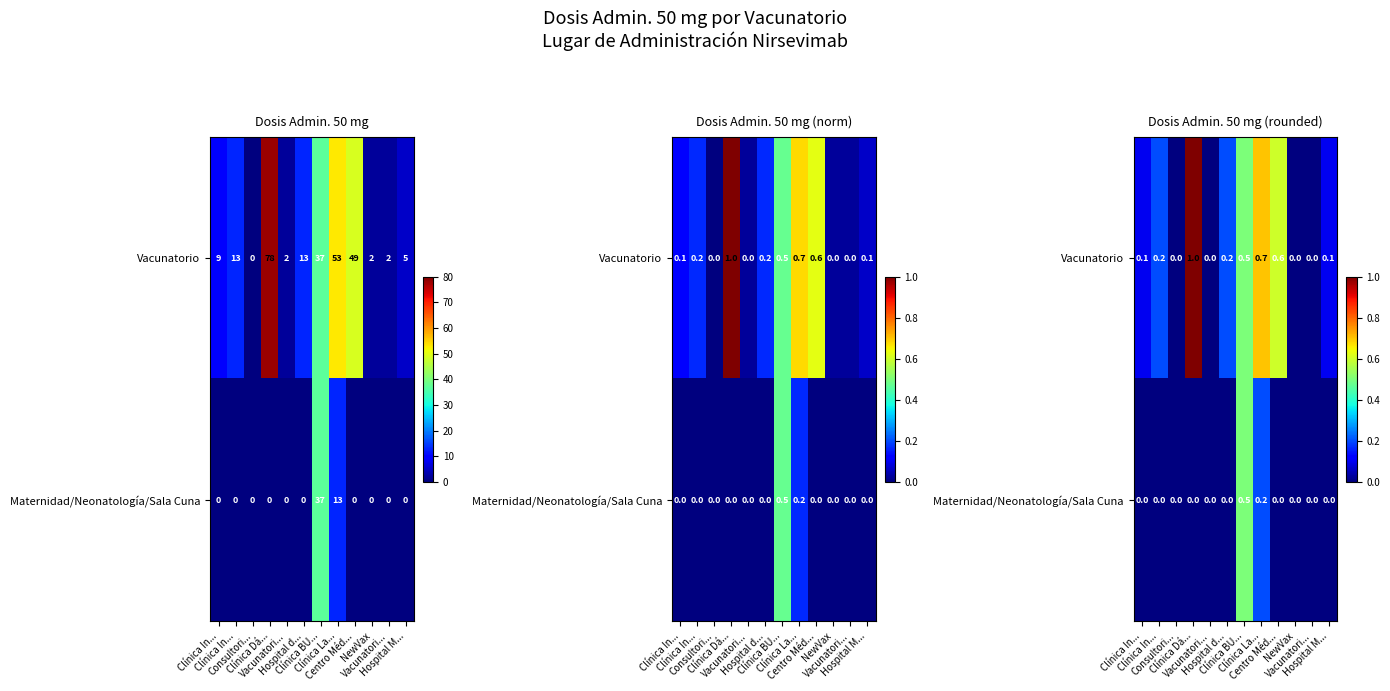

At which category does the chart reach its peak across all series?

Clínica Dá...